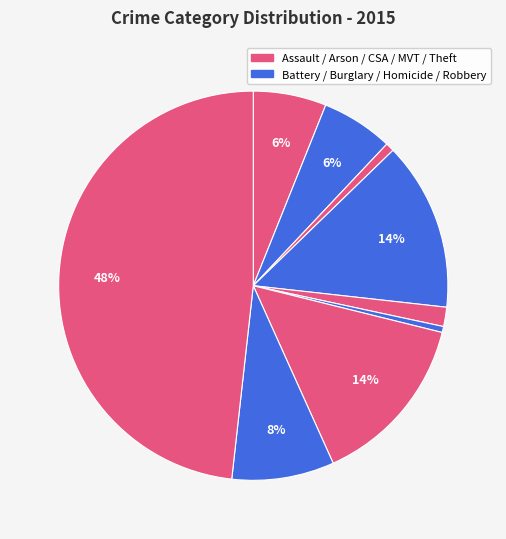

Rank the categories by value from lowest to highest.

Homicide, Arson, Criminal Sexual Assault, Aggravated Battery, Aggravated Assault, Robbery, Burglary, Motor Vehicle Theft, Theft